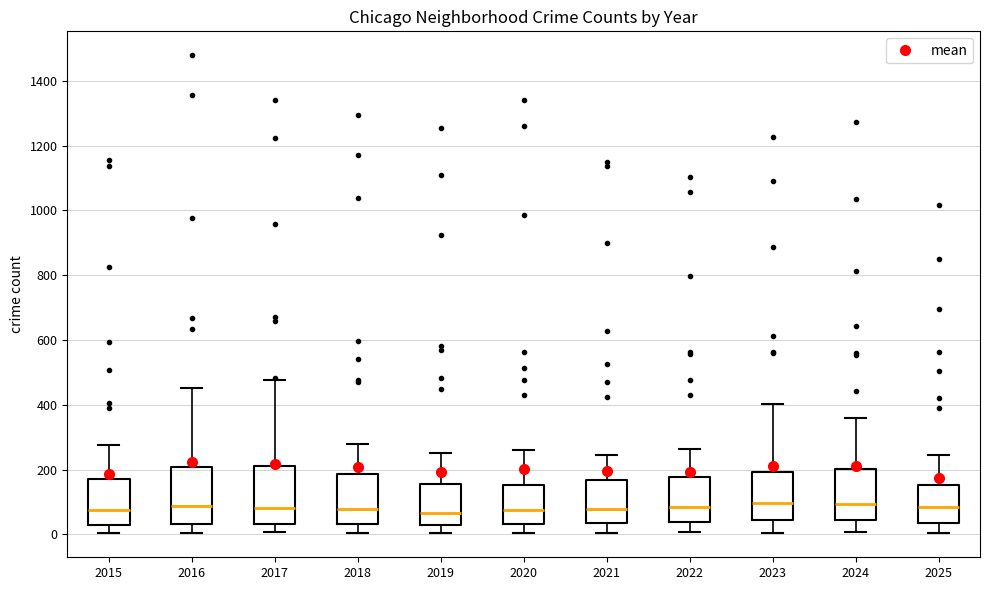

Where does the median line of the box at x = 2021 sit on the y-axis? The values are not printed on the chart, so give them approximately, as read against the axis.

80